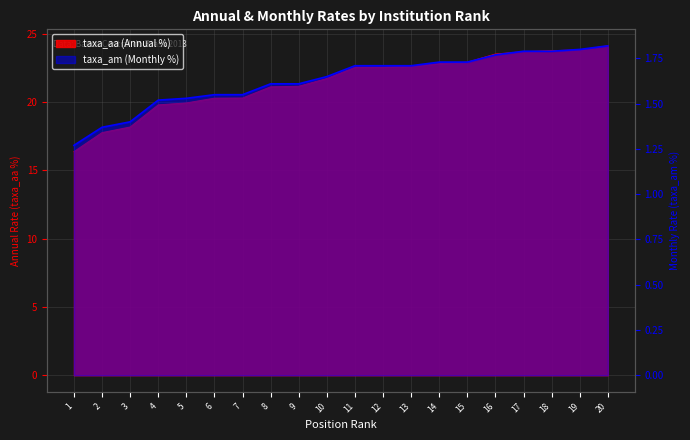

Count the taxa_am values in the range 1 to 2.

20